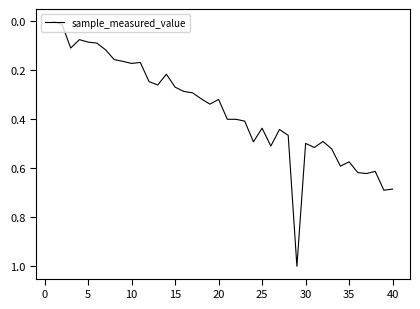

What is the maximum value shown in the chart?

1.0